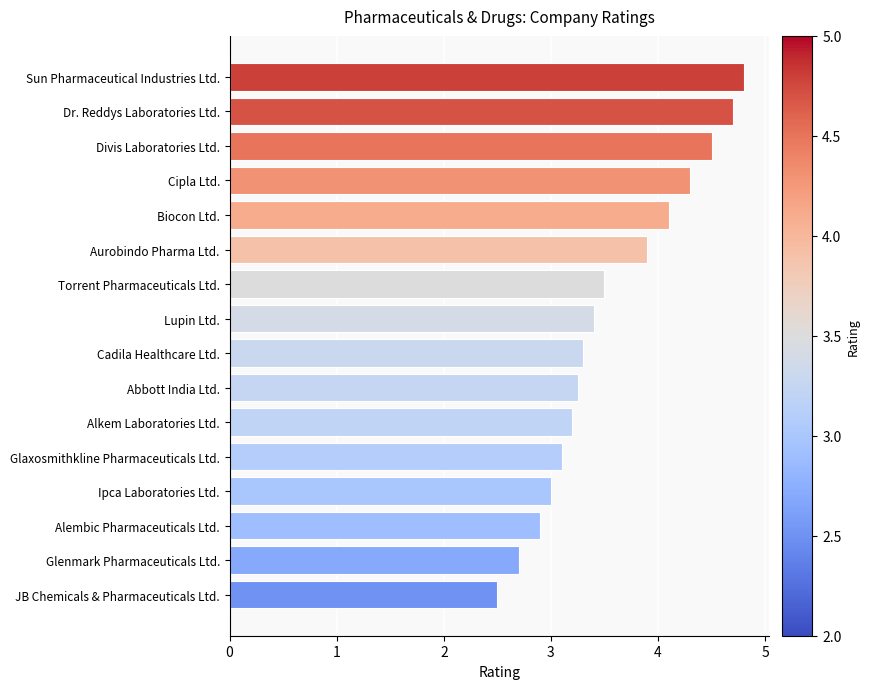

List the labels in order of value, smallest first.

JB Chemicals & Pharmaceuticals Ltd., Glenmark Pharmaceuticals Ltd., Alembic Pharmaceuticals Ltd., Ipca Laboratories Ltd., Glaxosmithkline Pharmaceuticals Ltd., Alkem Laboratories Ltd., Abbott India Ltd., Cadila Healthcare Ltd., Lupin Ltd., Torrent Pharmaceuticals Ltd., Aurobindo Pharma Ltd., Biocon Ltd., Cipla Ltd., Divis Laboratories Ltd., Dr. Reddys Laboratories Ltd., Sun Pharmaceutical Industries Ltd.